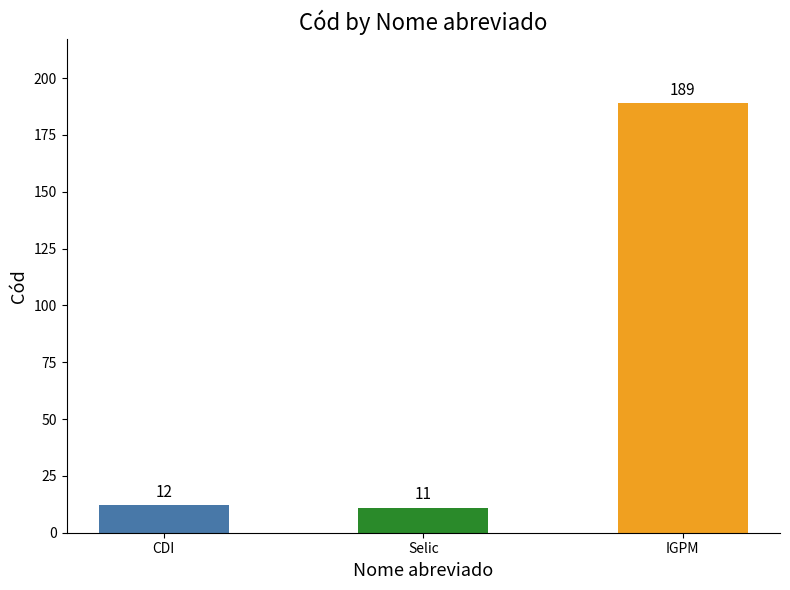

What is the label of the 1st bar from the right?

IGPM